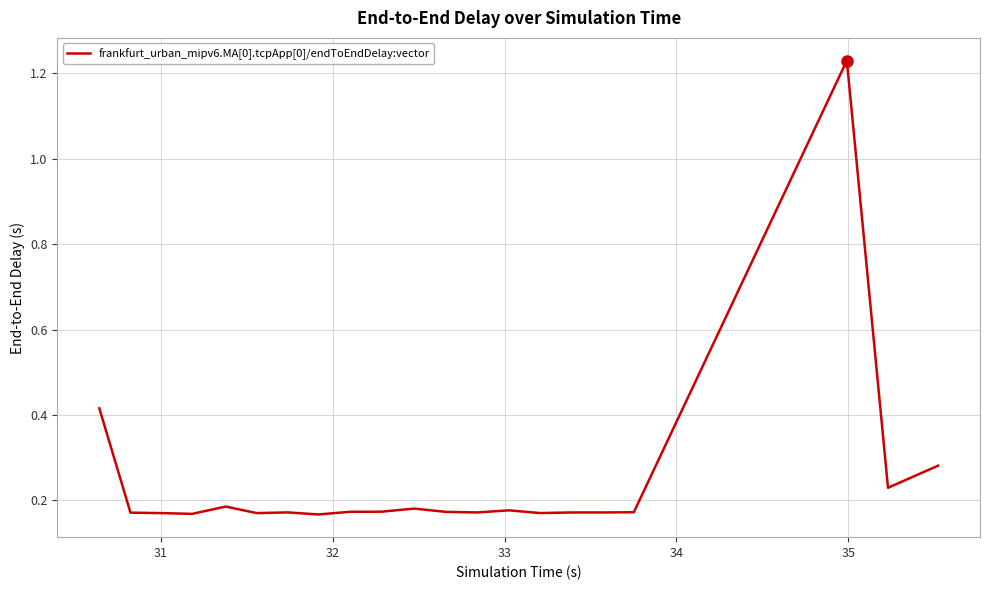

What is the difference between the maximum and minimum values?

1.1